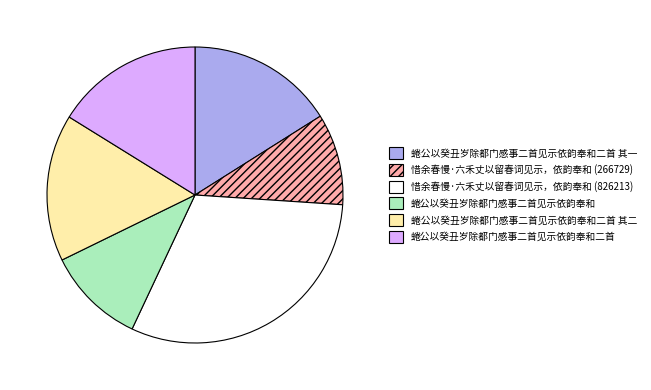

Approximately how many times larger is the value at 惜余春慢·六禾丈以留春词见示，依韵奉和 (266729) compared to 蜷公以癸丑岁除都门感事二首见示依韵奉和二首 其二?

0.6